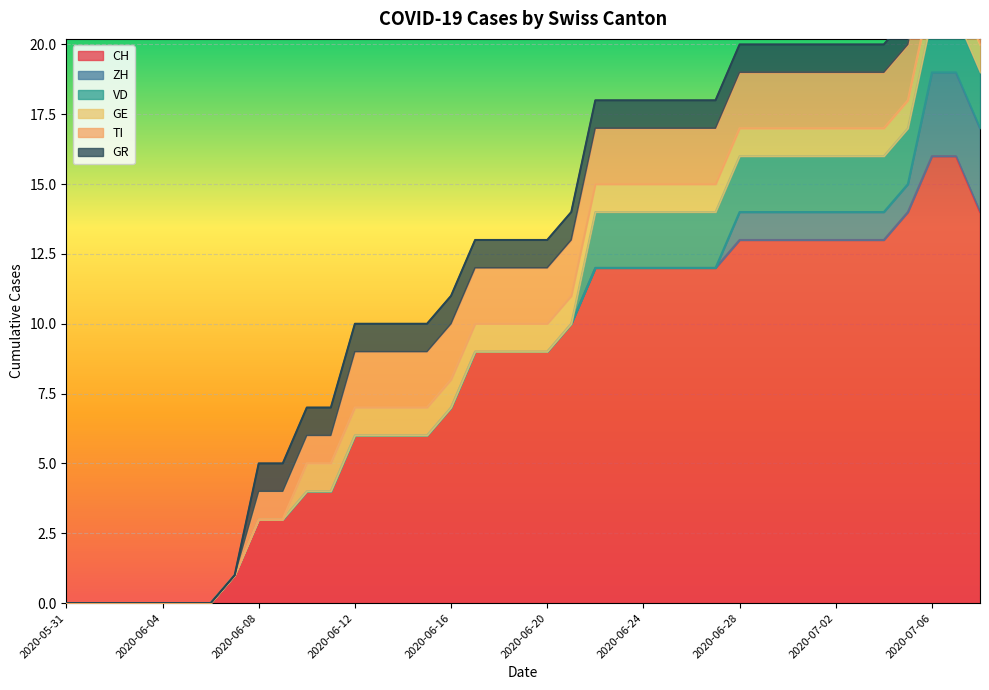

At which category is the sum across all series the highest?

2020-07-06